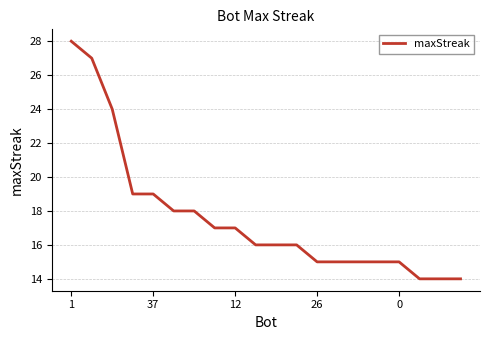

What is the minimum value shown in the chart?

14